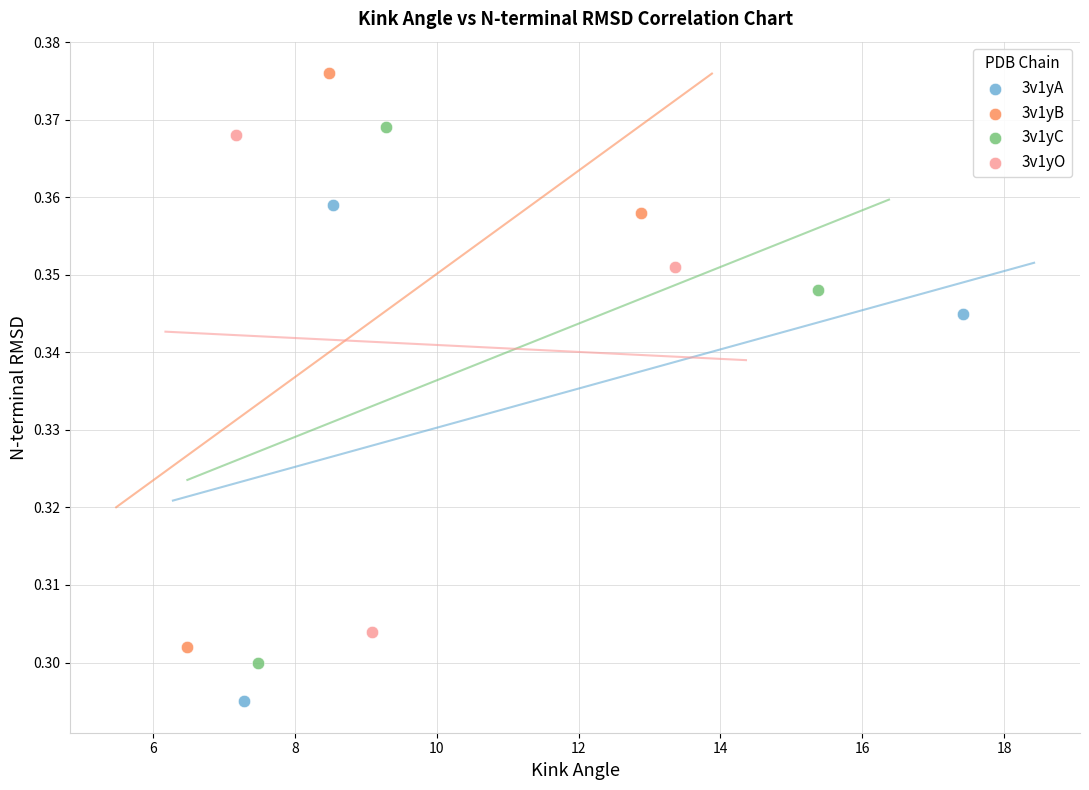

Which series has the widest spread of Y values?

3v1yB